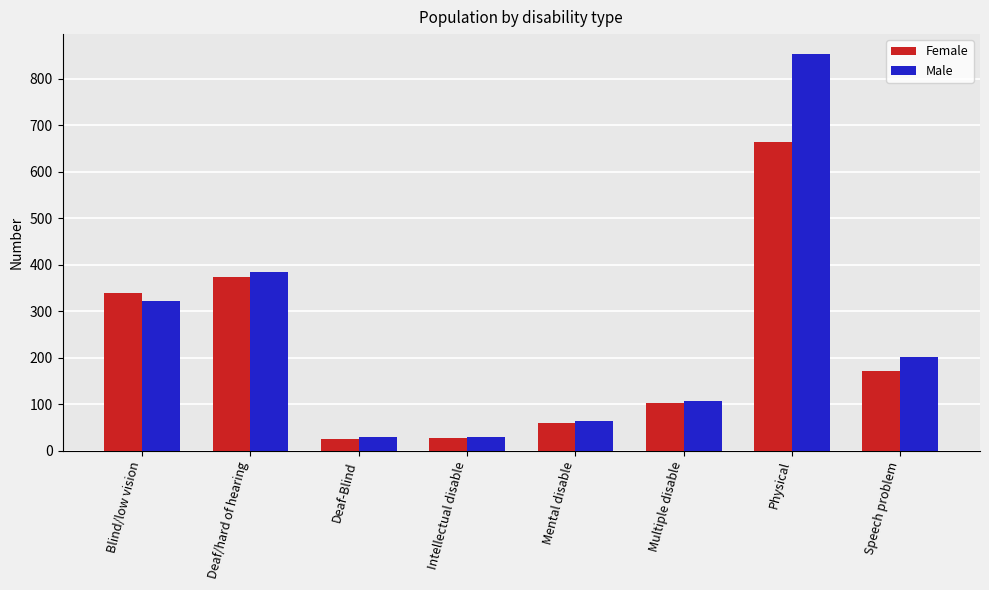

Count the number of categories in the chart.

8